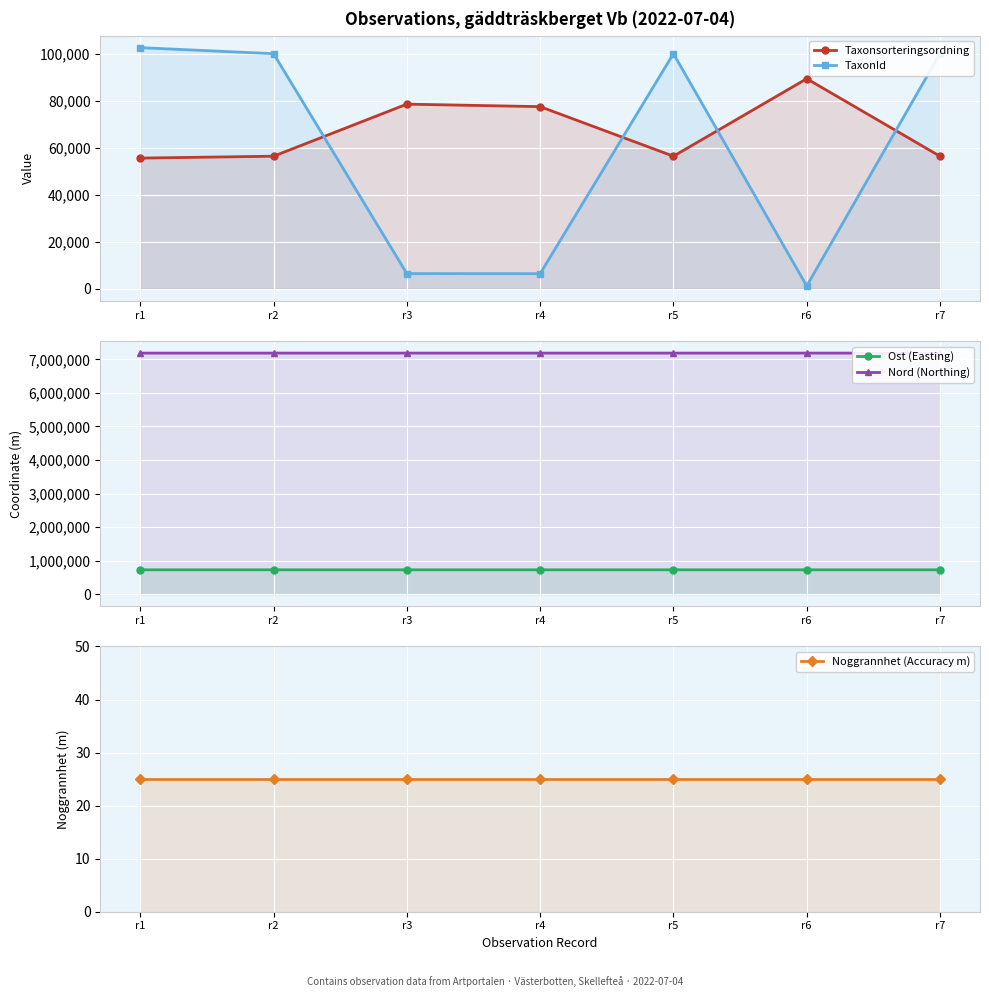

What is the greatest value displayed?

7188280.0